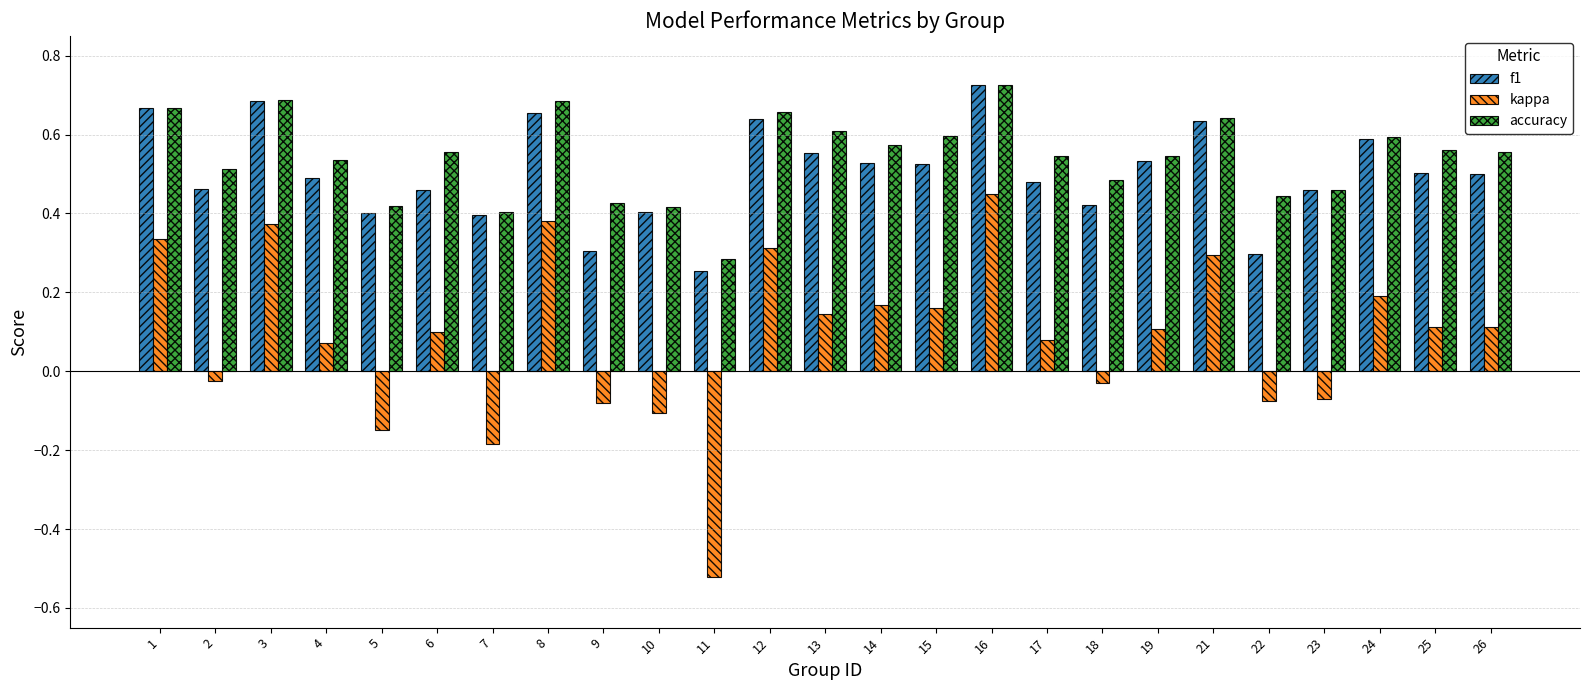

What are all the series names shown in the legend?

f1, kappa, accuracy